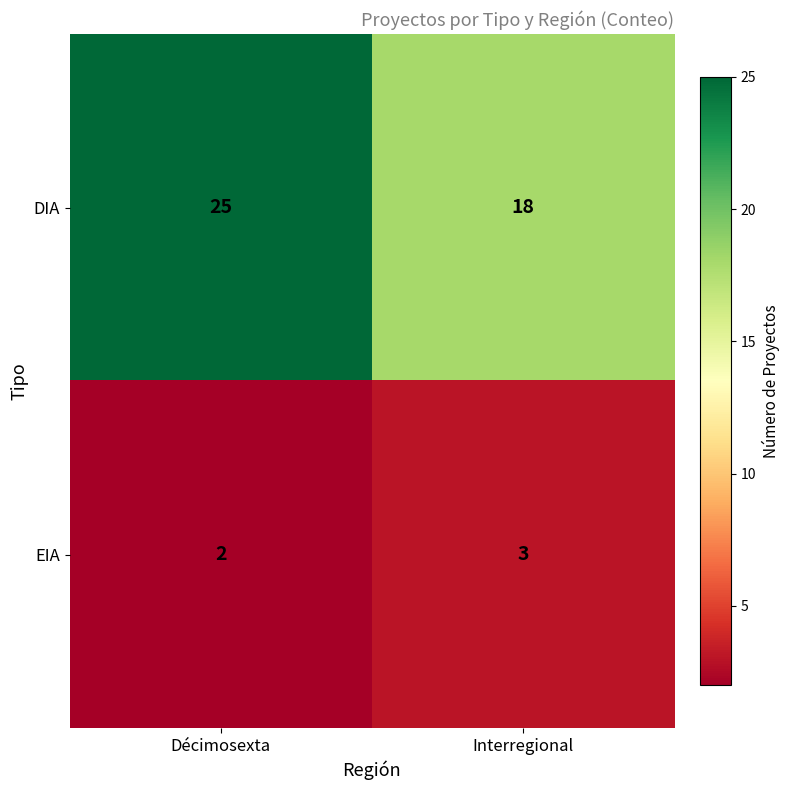

Rank the series at Décimosexta from highest to lowest value.

DIA, EIA